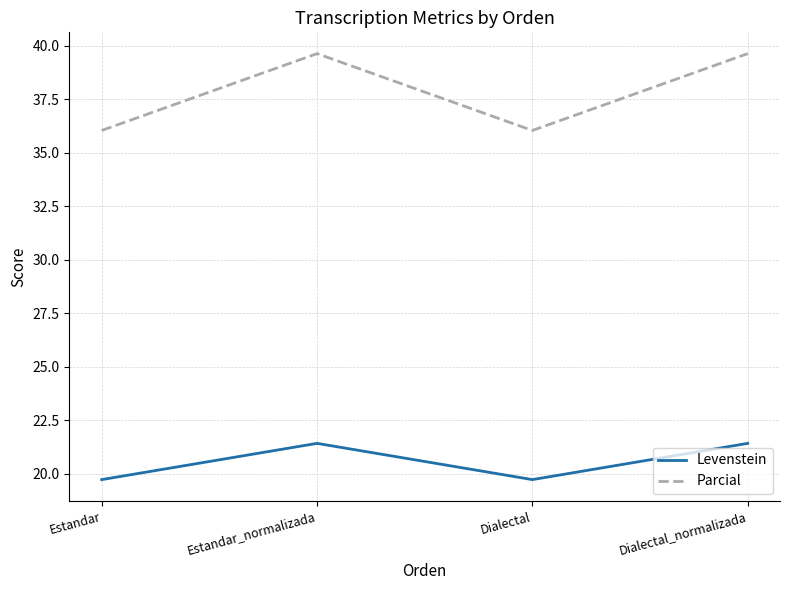

Reading left to right, what are all the values shown in this chart?

Levenstein: 19.7	21.4	19.7	21.4
Parcial: 36.0	39.6	36.0	39.6